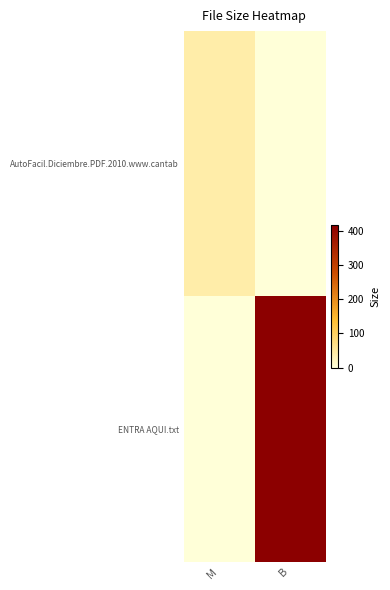

Which has a higher value, B or M?

M